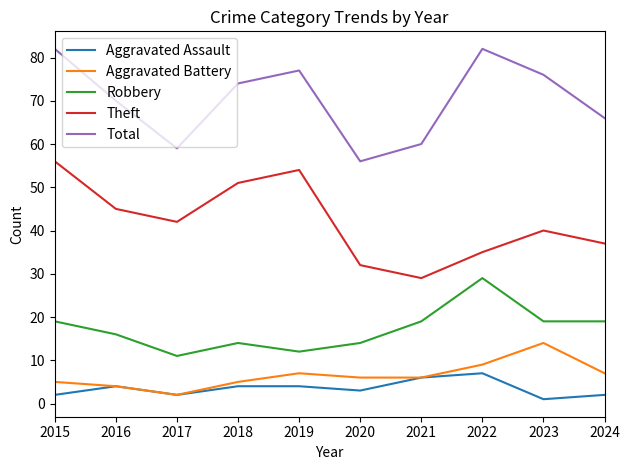

The Theft series shows 42 at 2017. True or false?

True